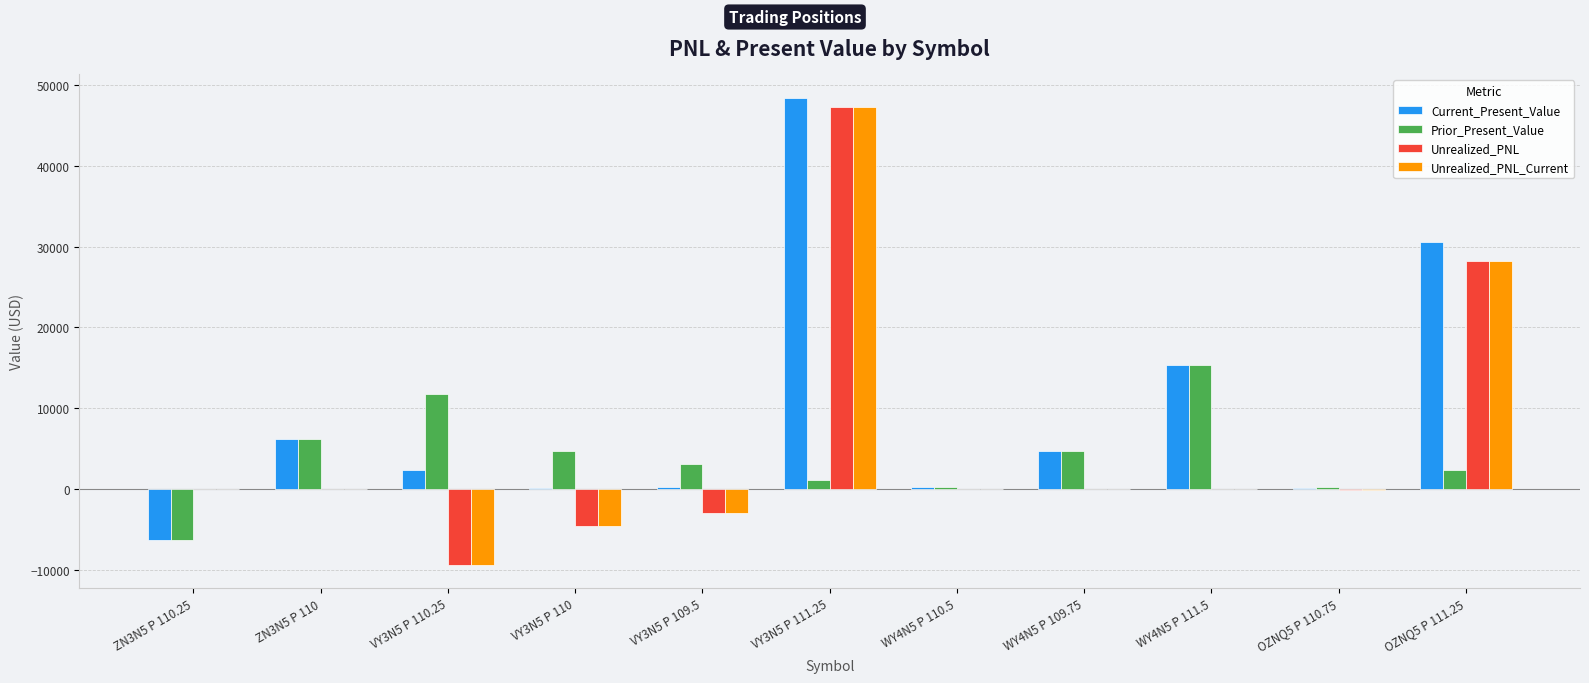

What are all the series names shown in the legend?

Current_Present_Value, Prior_Present_Value, Unrealized_PNL, Unrealized_PNL_Current